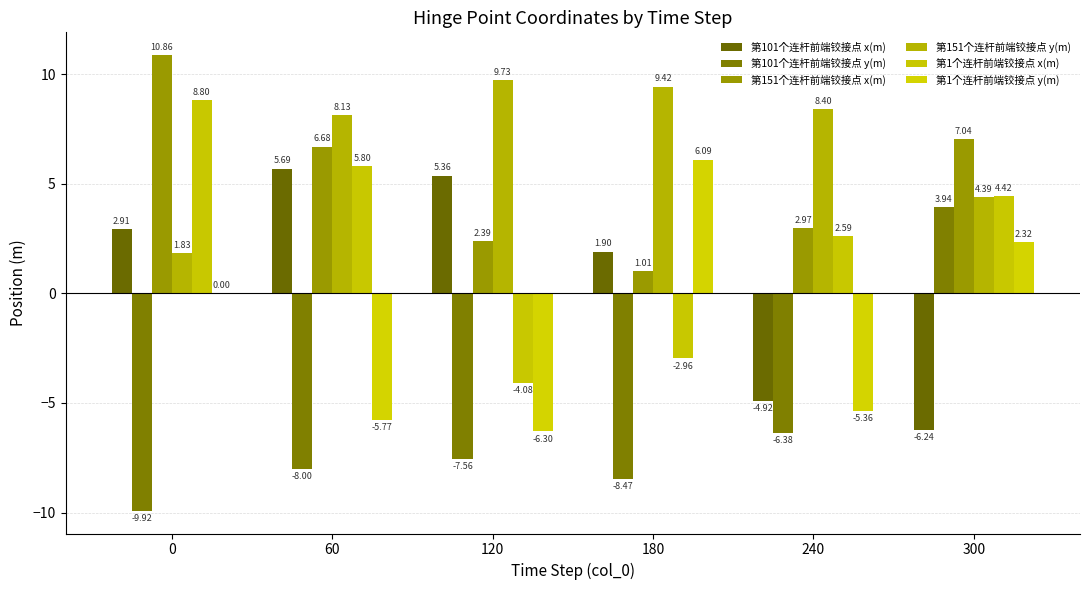

What are all the series names shown in the legend?

第101个连杆前端铰接点 x(m), 第101个连杆前端铰接点 y(m), 第151个连杆前端铰接点 x(m), 第151个连杆前端铰接点 y(m), 第1个连杆前端铰接点 x(m), 第1个连杆前端铰接点 y(m)